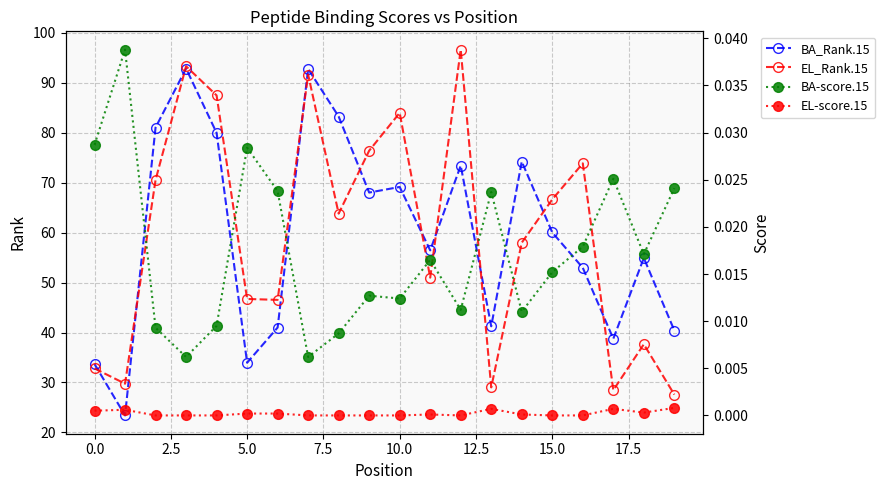

Is it true that BA_Rank.15 equals 33.4 at 15.0?

False